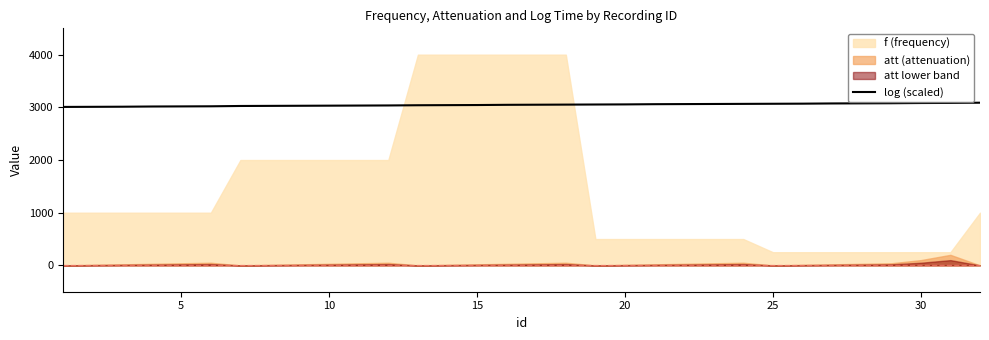

What is the minimum value for log (scaled)?

3008